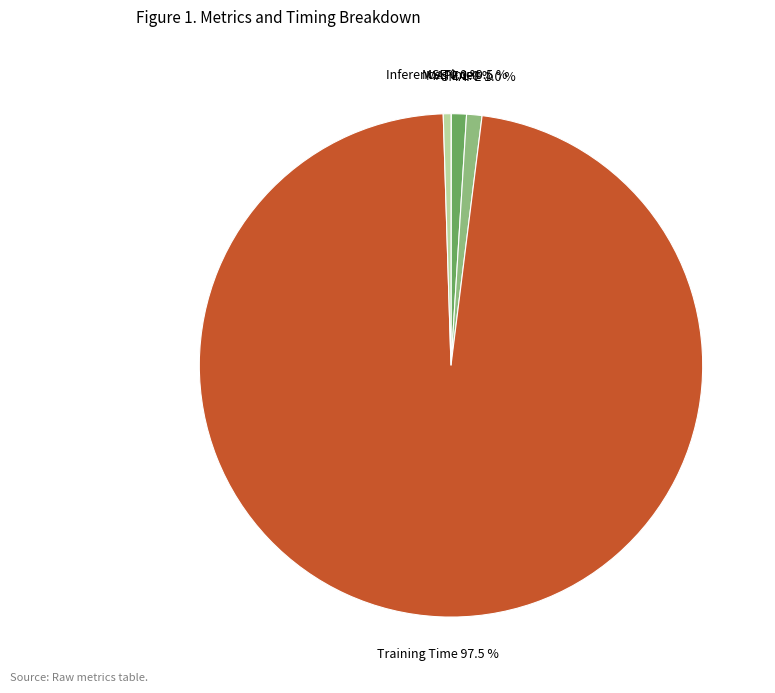

To the nearest percent, what is the difference between the largest and smallest slice percentages?

98%